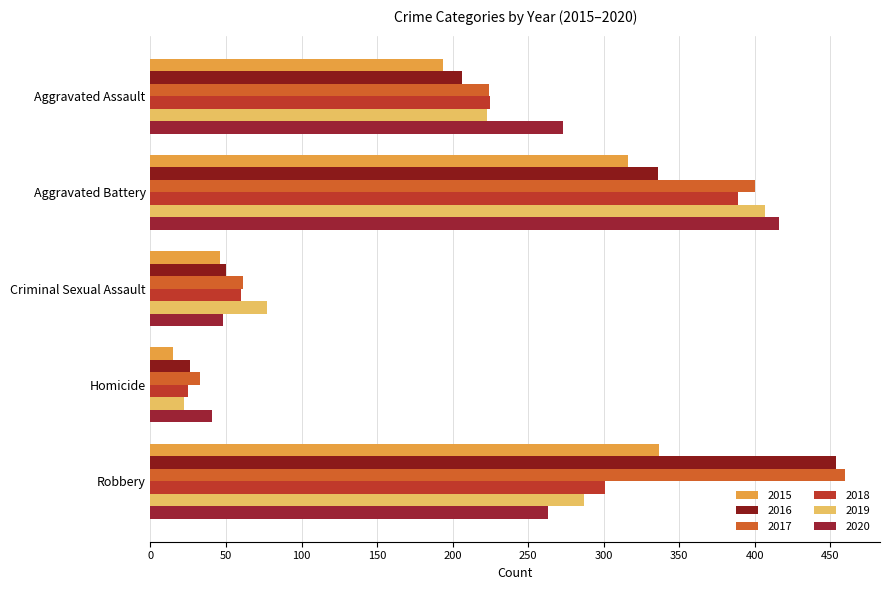

Which series has the largest total across all categories?

2017